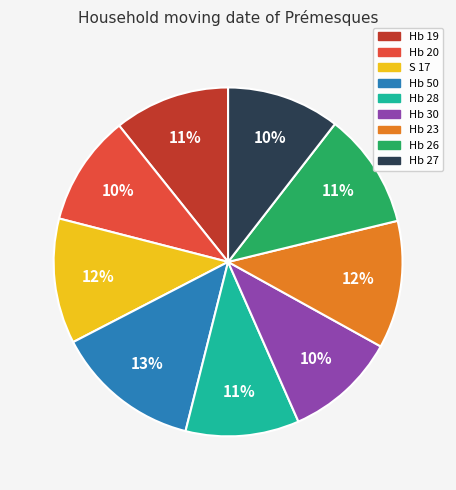

True or false: Hb 19 accounts for 18% of the total.

False